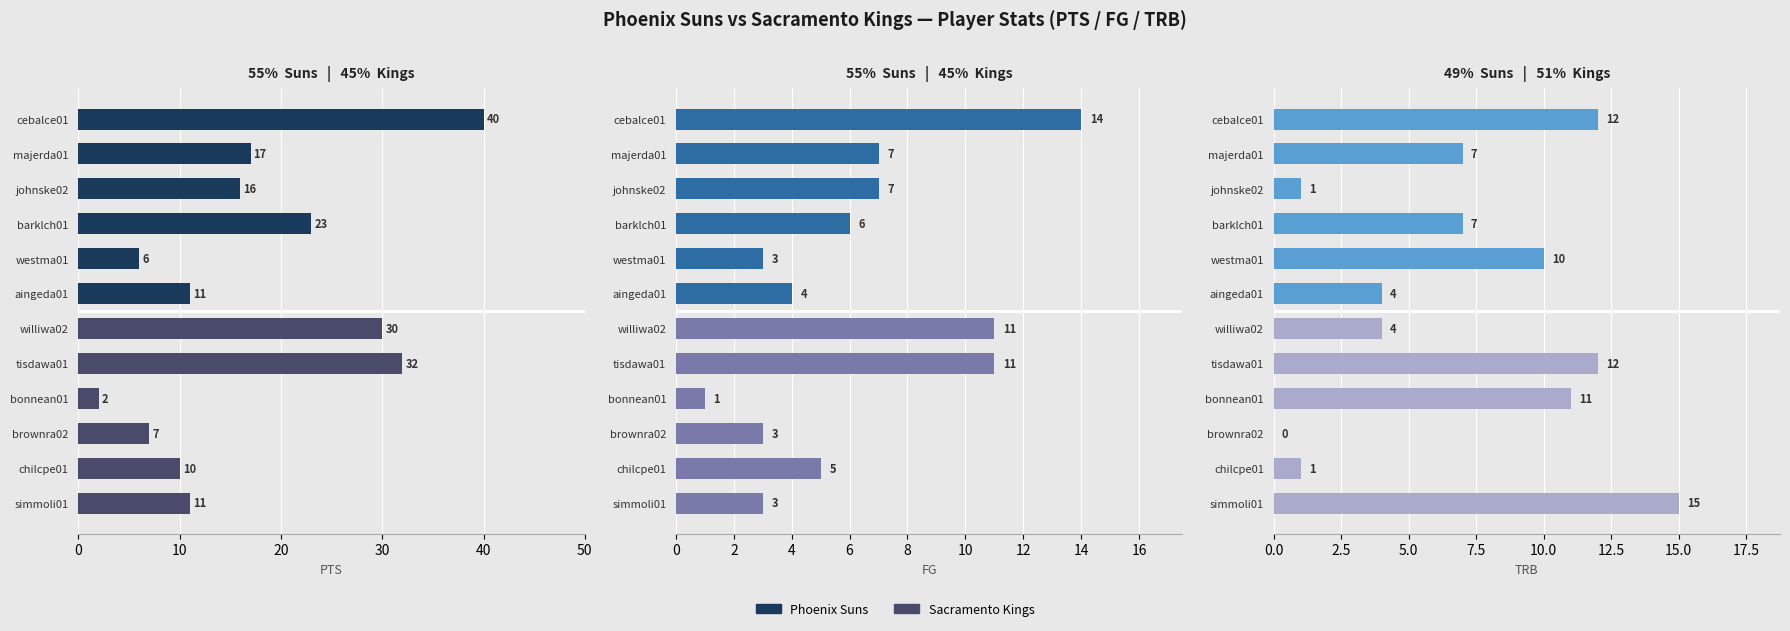

Count the number of categories in the chart.

12